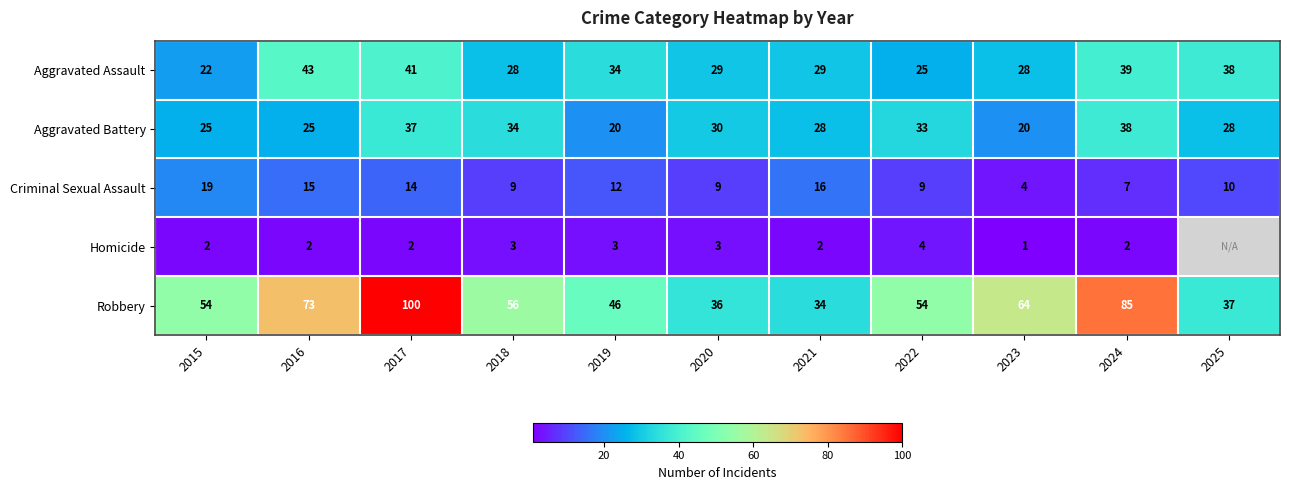

True or false: Aggravated Battery has a value of 25 at 2016.

True